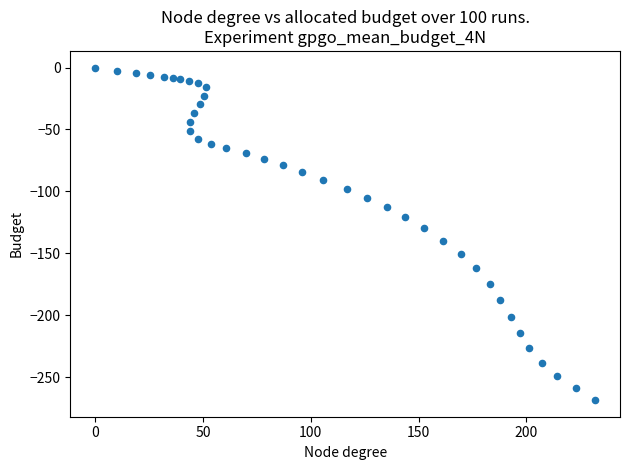

What is the range of X values (max minus min)?

231.9